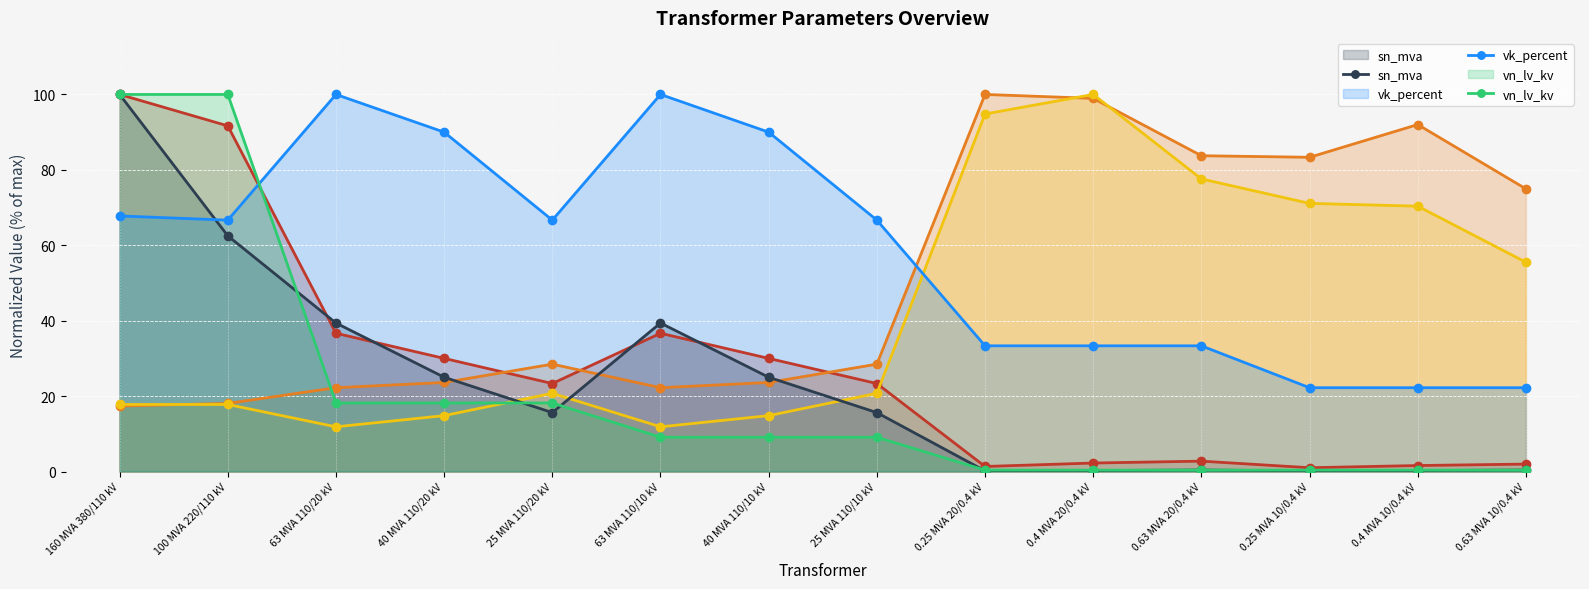

What is the value of the sn_mva point at the 7th from the left?

25.0